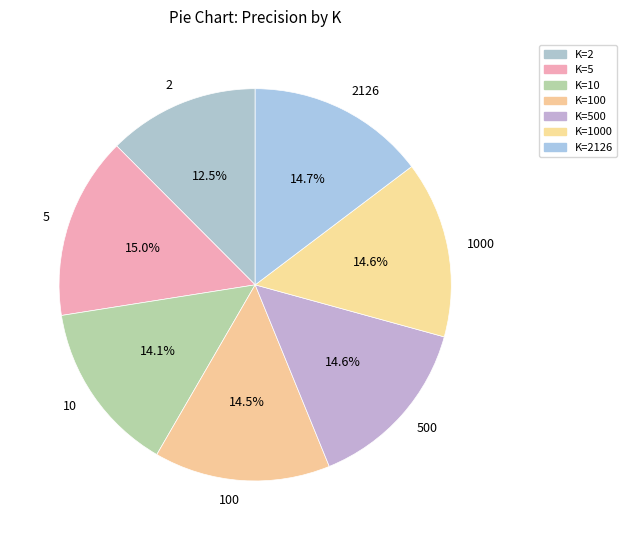

Combined, what portion of the pie is 2126 and 1000?

29.3%